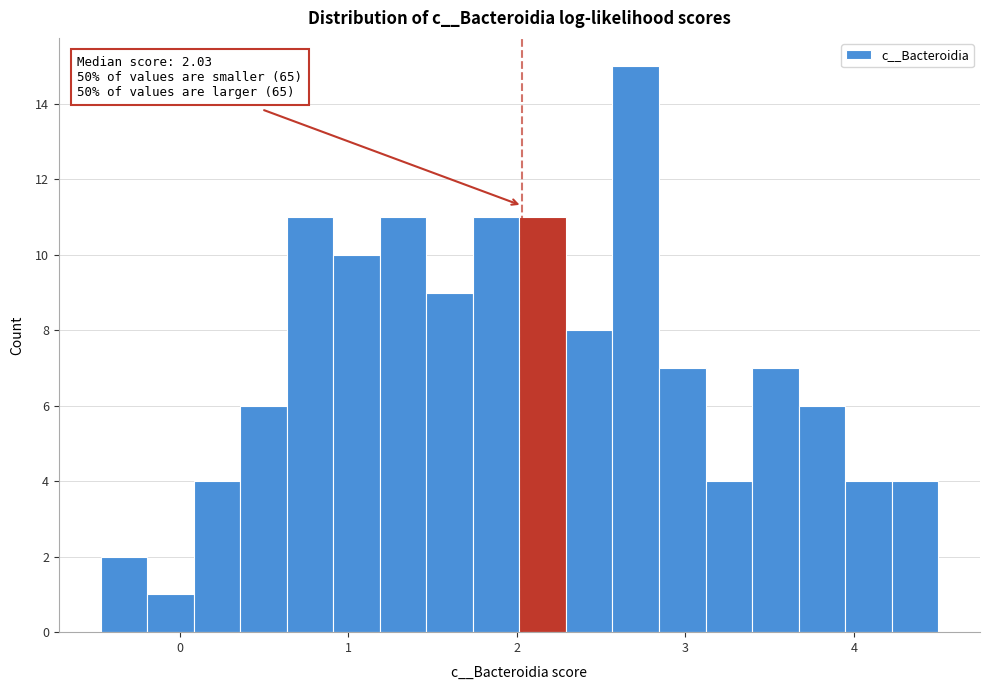

Around what value on the x-axis is the tallest bar? Give the approximate position of its centre, as read against the axis.

2.7